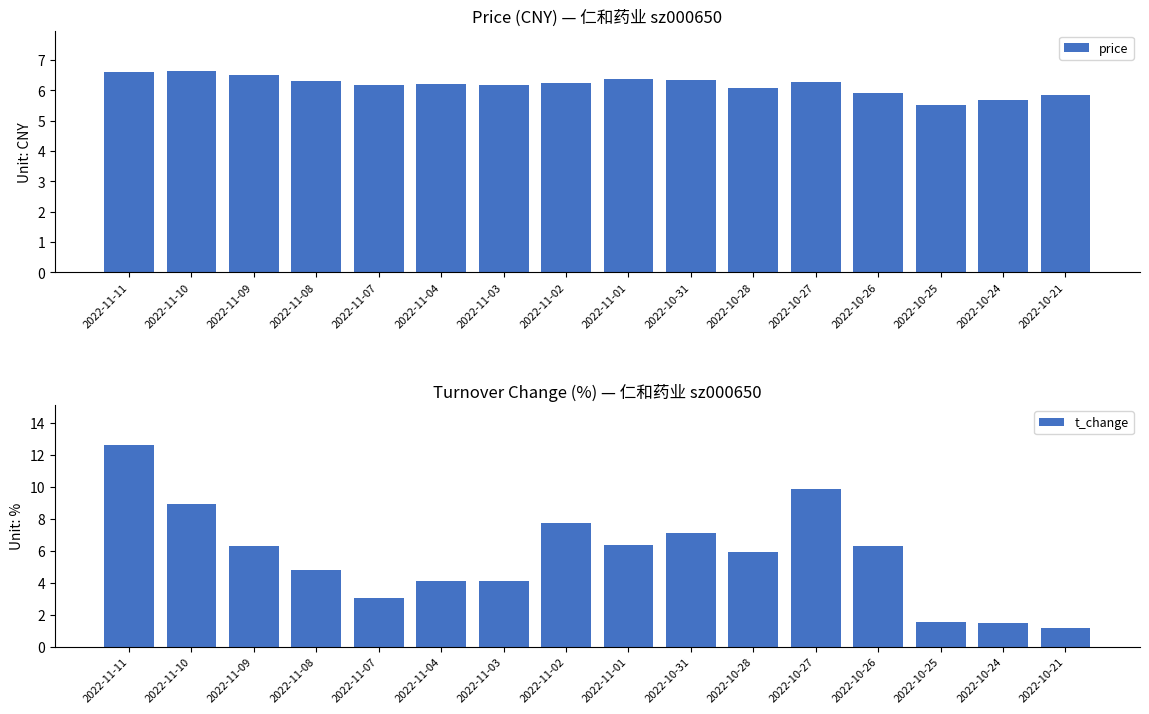

Rank the categories by price value from lowest to highest.

2022-10-25, 2022-10-24, 2022-10-21, 2022-10-26, 2022-10-28, 2022-11-07, 2022-11-03, 2022-11-04, 2022-11-02, 2022-10-27, 2022-11-08, 2022-10-31, 2022-11-01, 2022-11-09, 2022-11-11, 2022-11-10